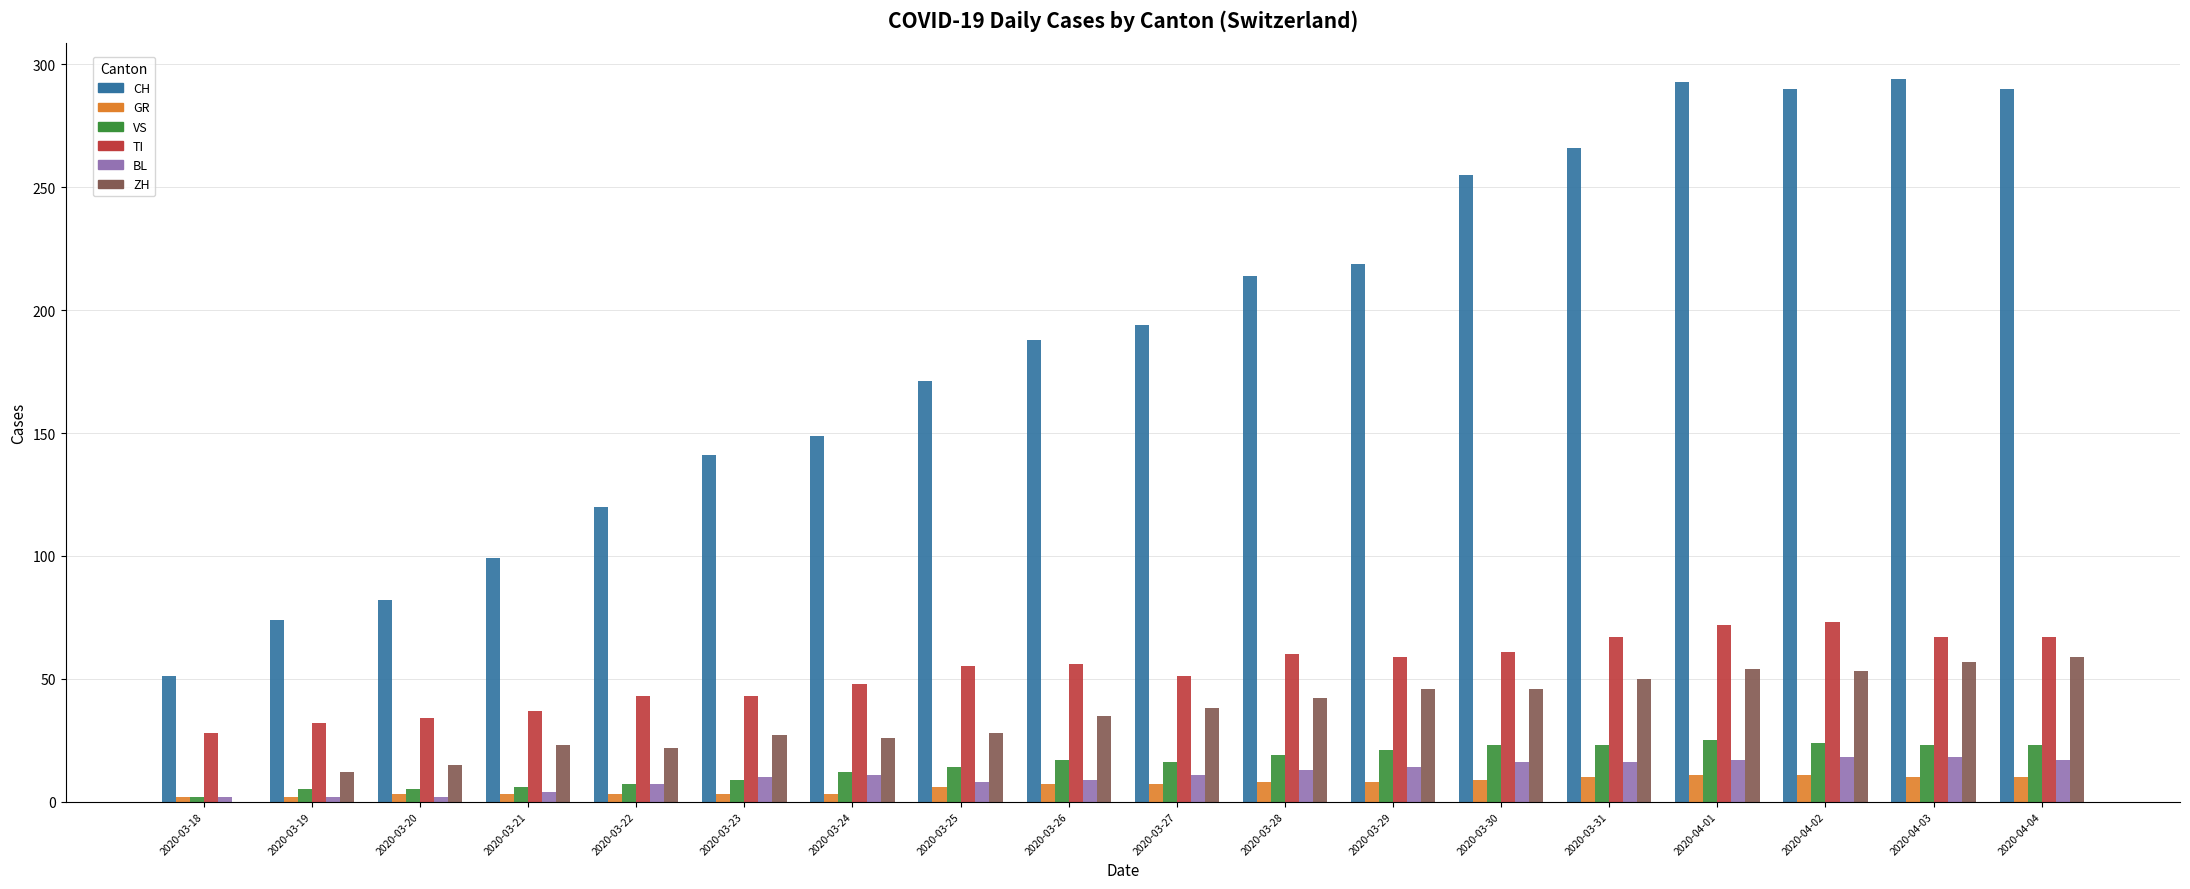

What is the sum of all ZH values?

633